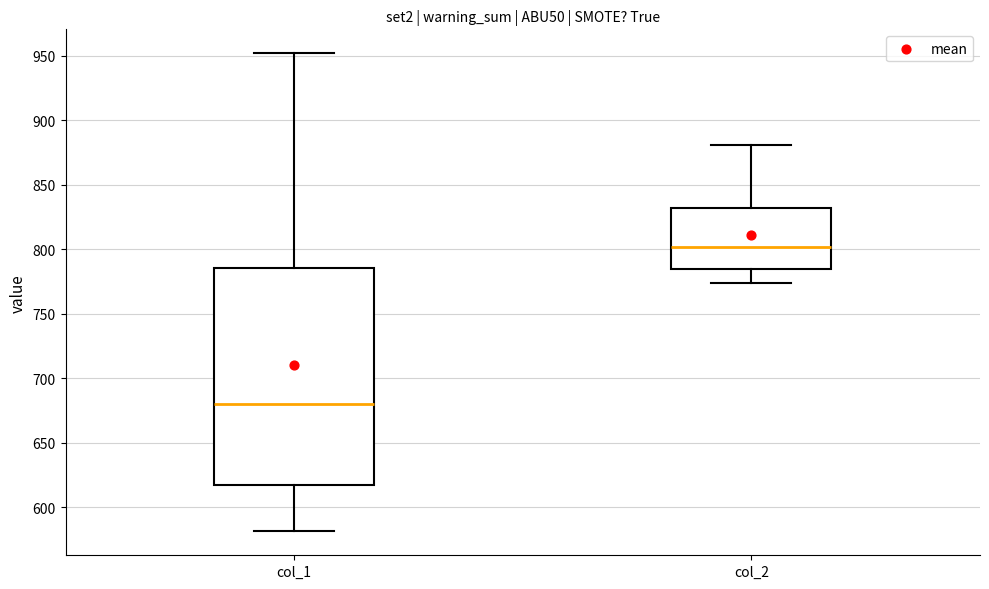

Which box's median line is the lowest?

col_1